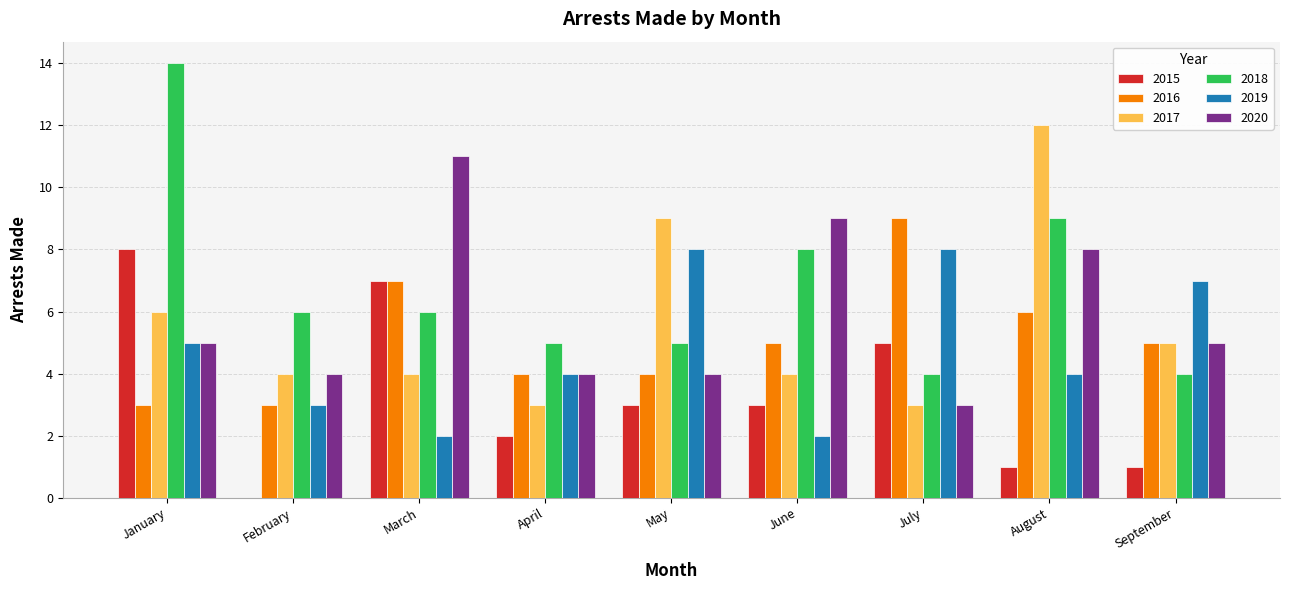

What is the greatest value displayed?

14